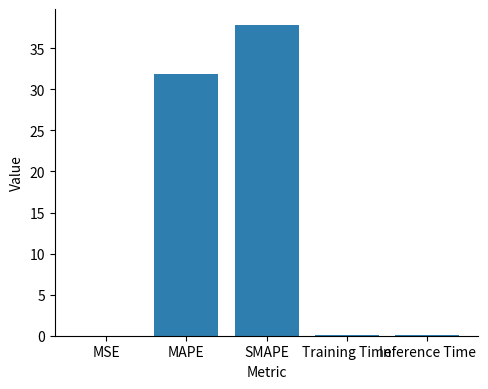

The value at MSE is 0.0. True or false?

True